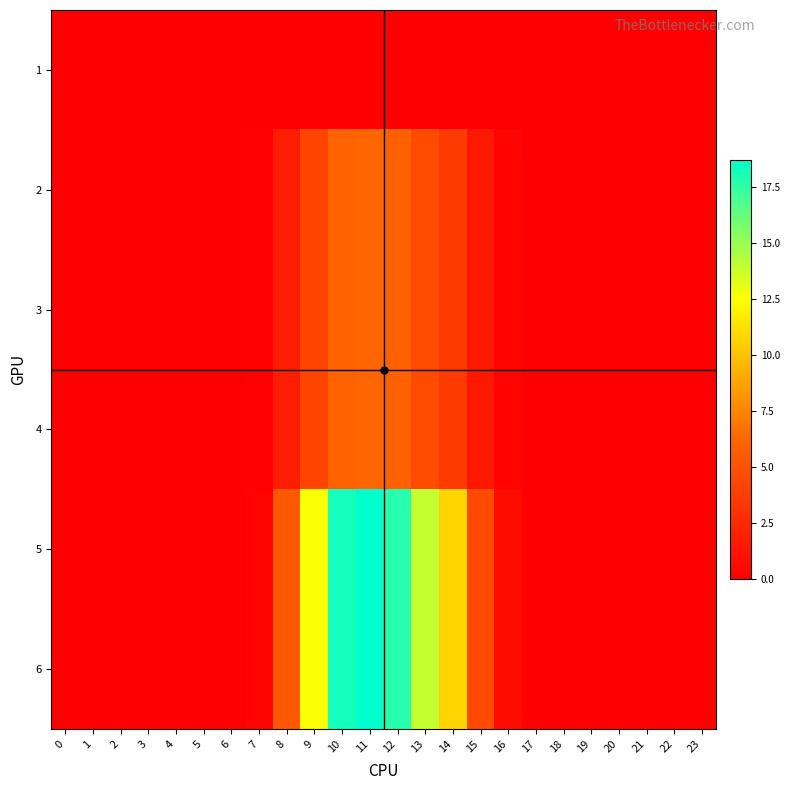

List the series in order of their peak value, lowest first.

1, 2, 3, 4, 5, 6